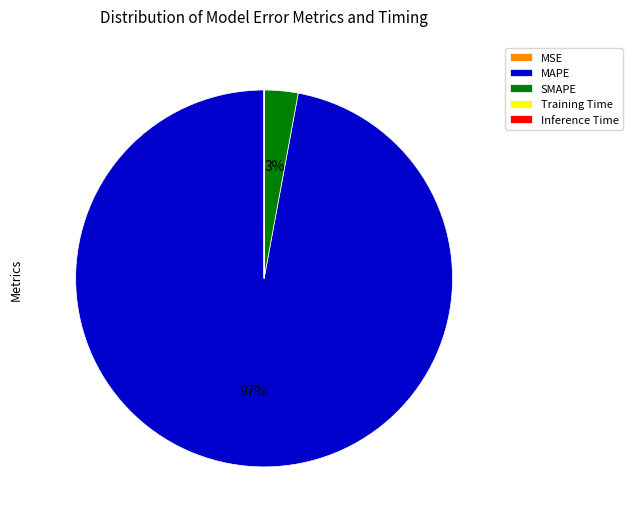

To the nearest percent, what is the average slice percentage?

20%